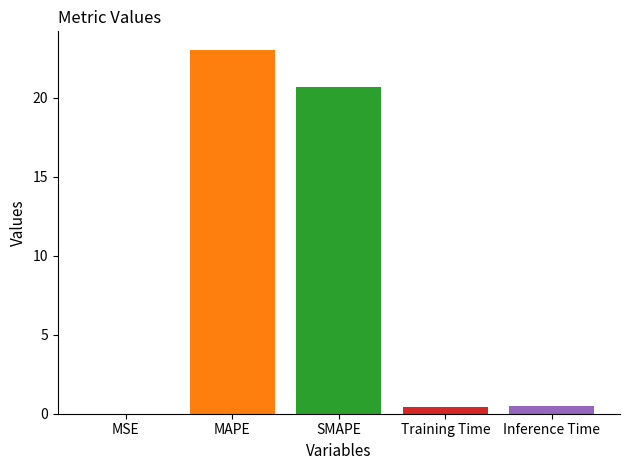

What is the maximum value shown in the chart?

23.0